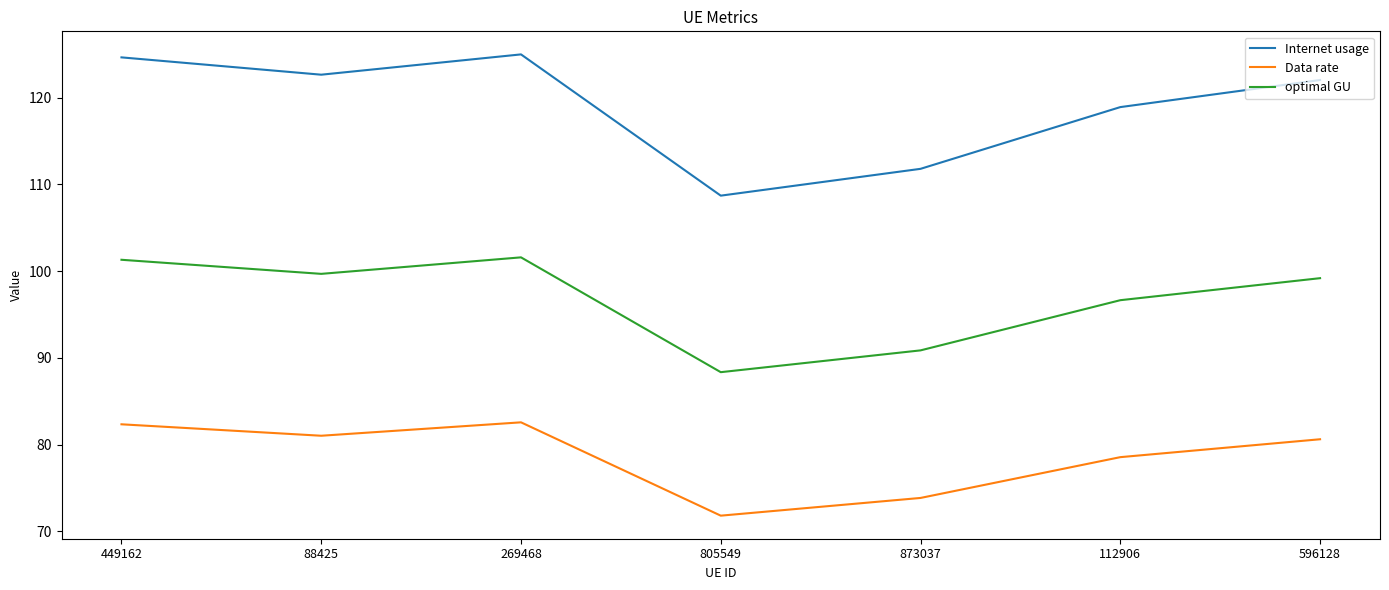

Rank the series at 873037 from lowest to highest value.

Data rate, optimal GU, Internet usage